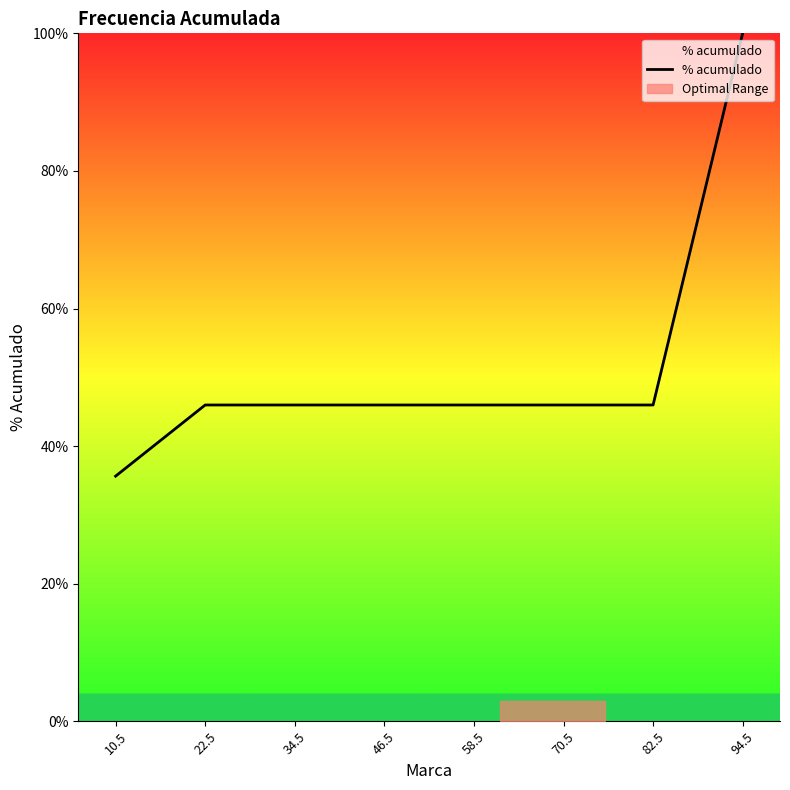

What is the sum of all values?

411.5